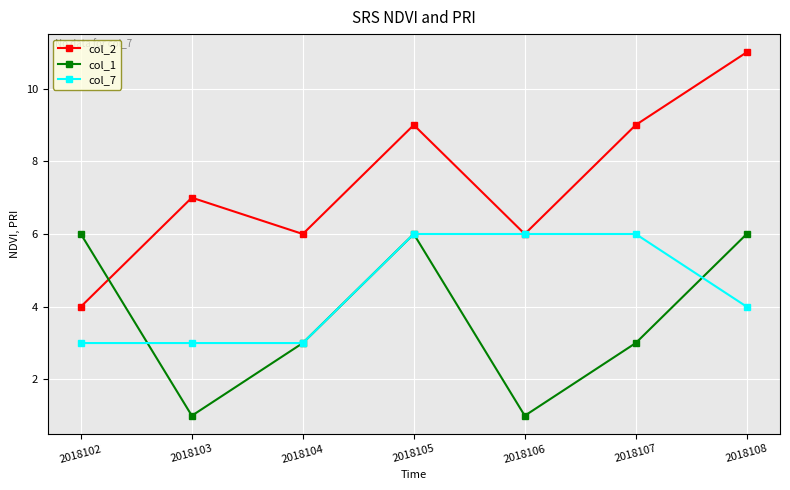

Where do col_2 and col_1 first cross each other?

2018102 and 2018103